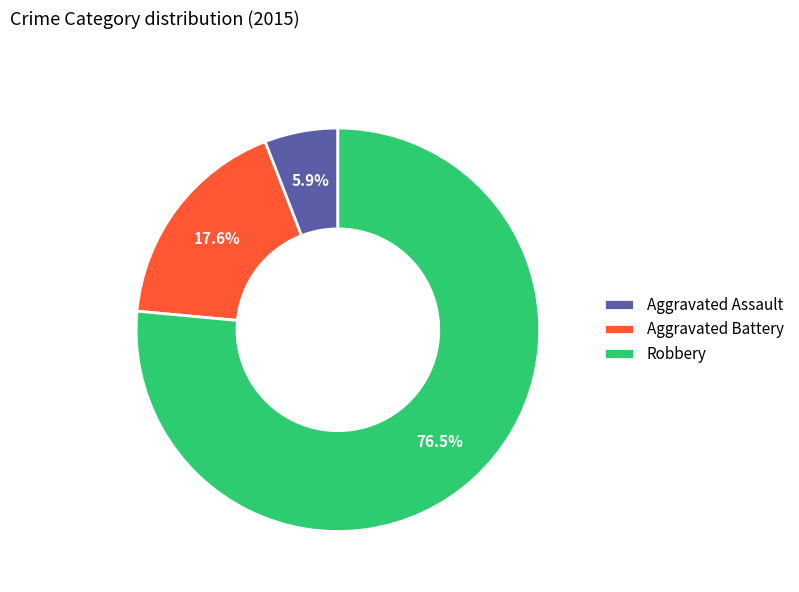

What is the ratio of the value at Aggravated Assault to the value at Aggravated Battery?

0.3